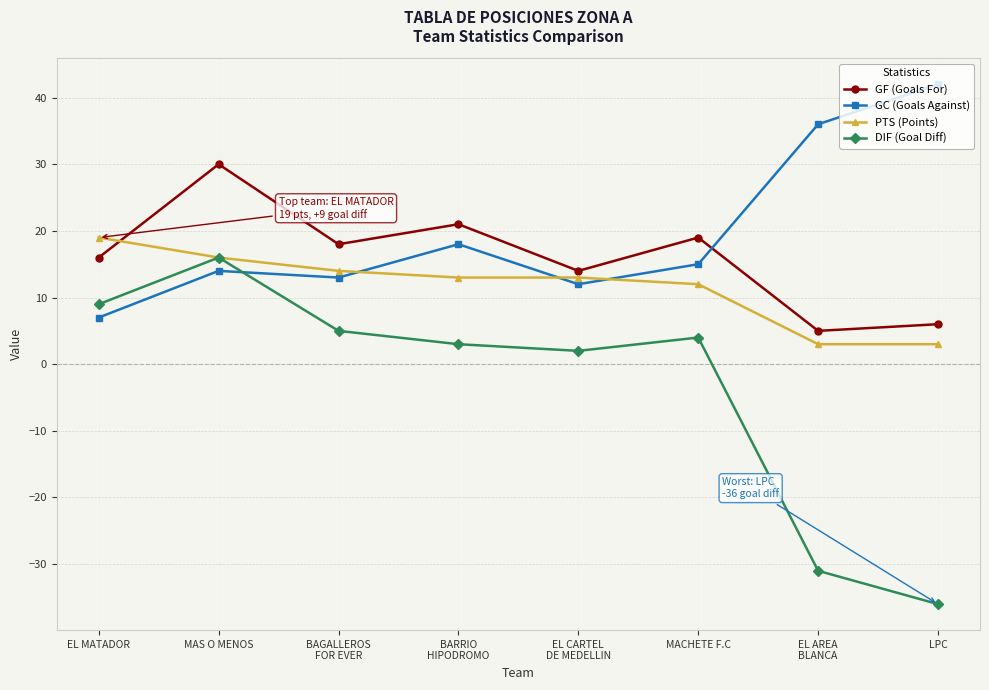

True or false: DIF (Goal Diff) and GF (Goals For) cross at least once.

False